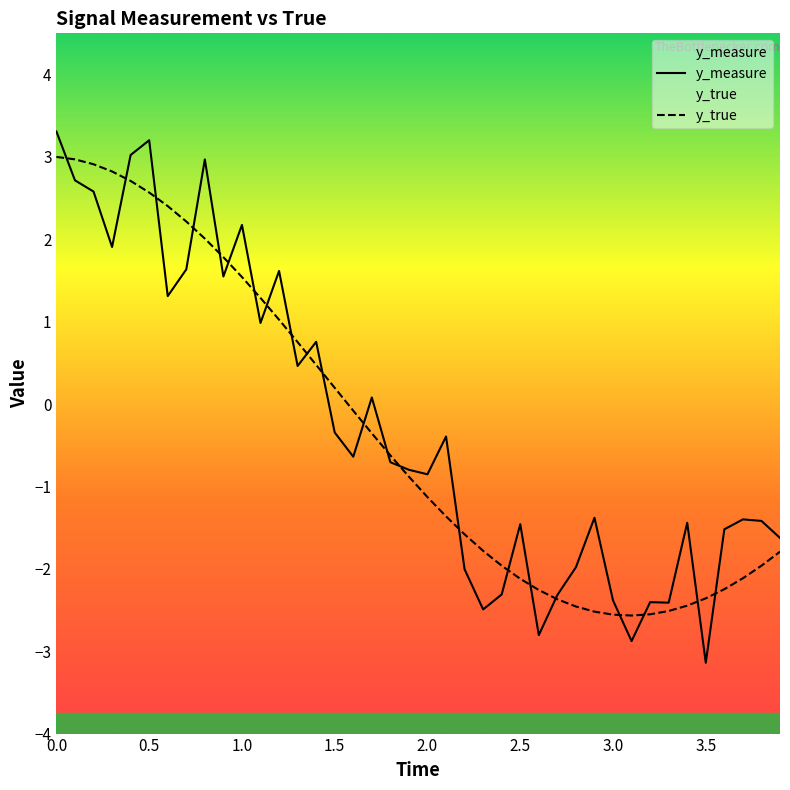

True or false: y_measure and y_true cross at least once.

True